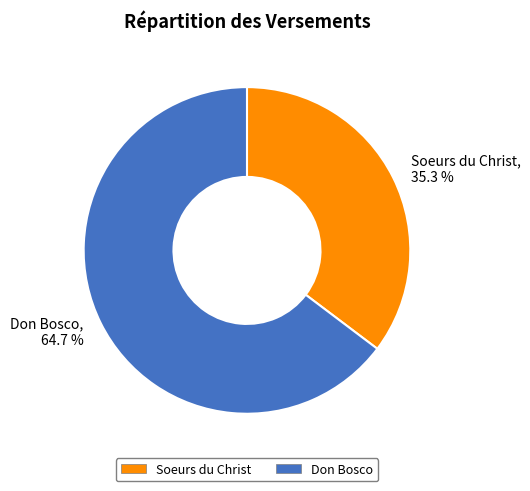

Is there any slice that represents more than half of the pie?

Yes